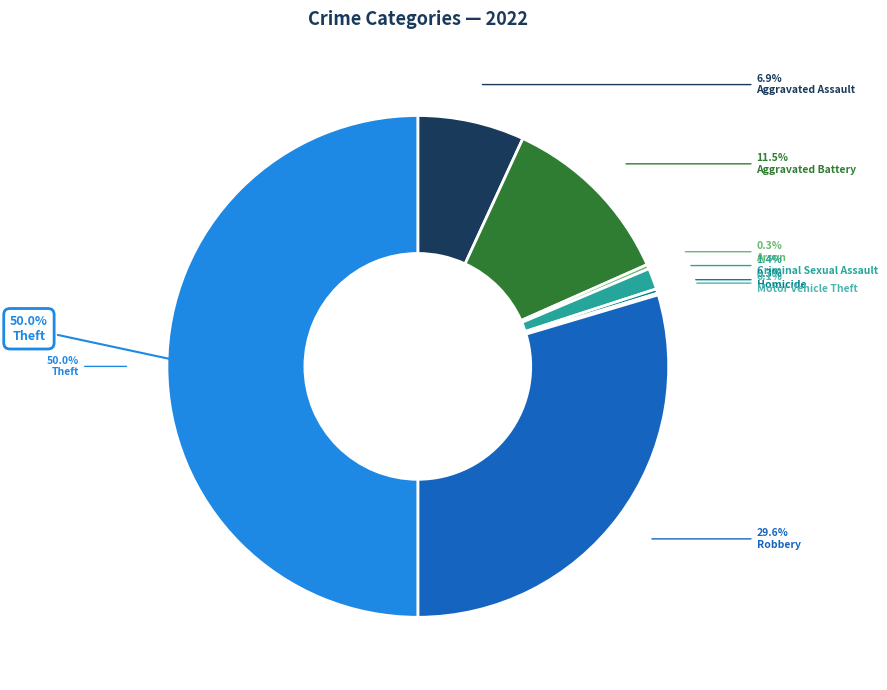

Between Homicide and Robbery, which is larger?

Robbery